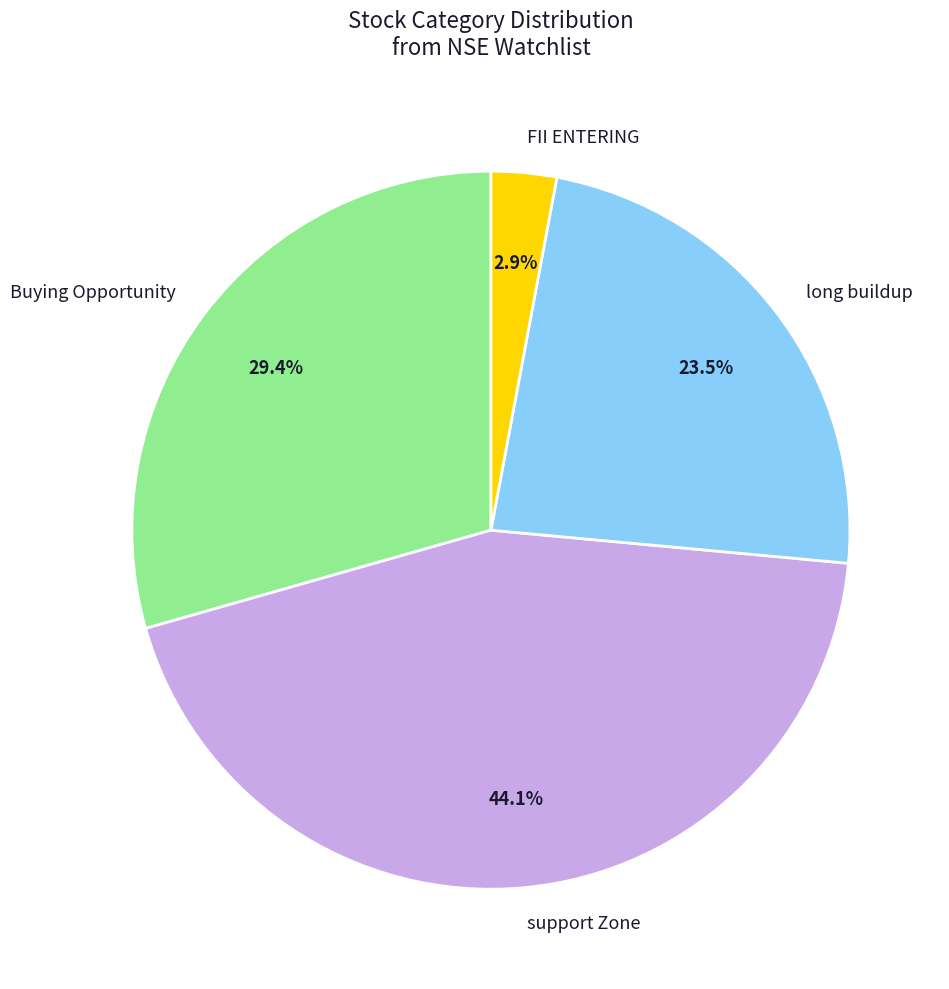

How many segments does this pie chart have?

4